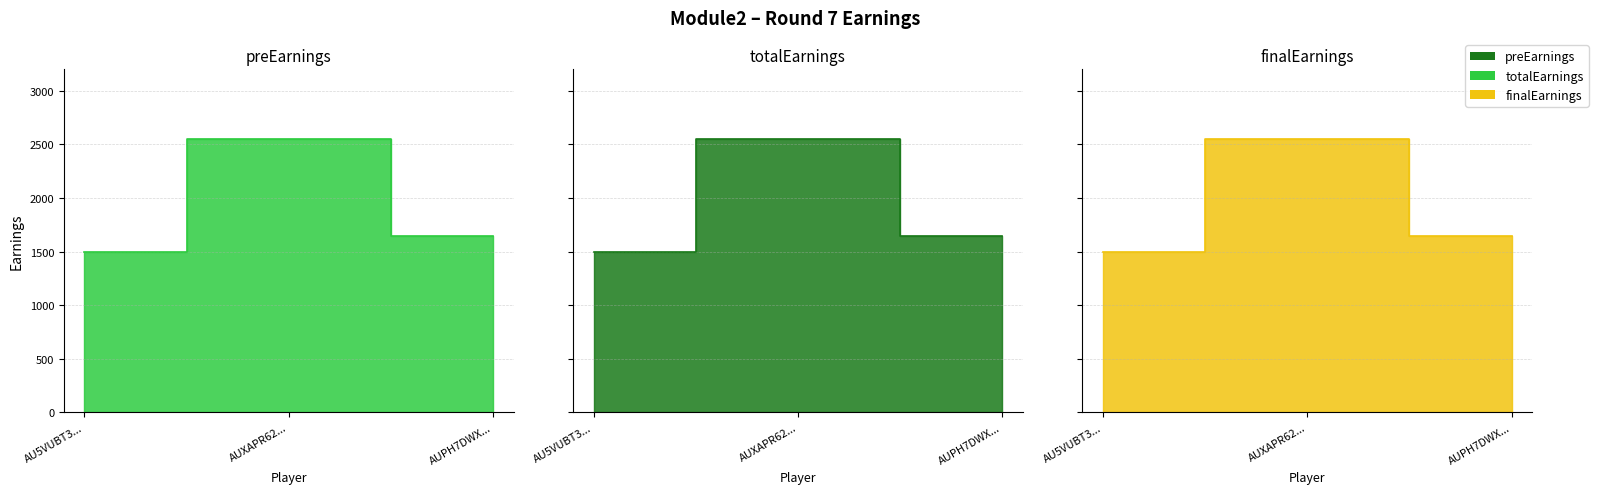

How many lines are shown in the chart?

3